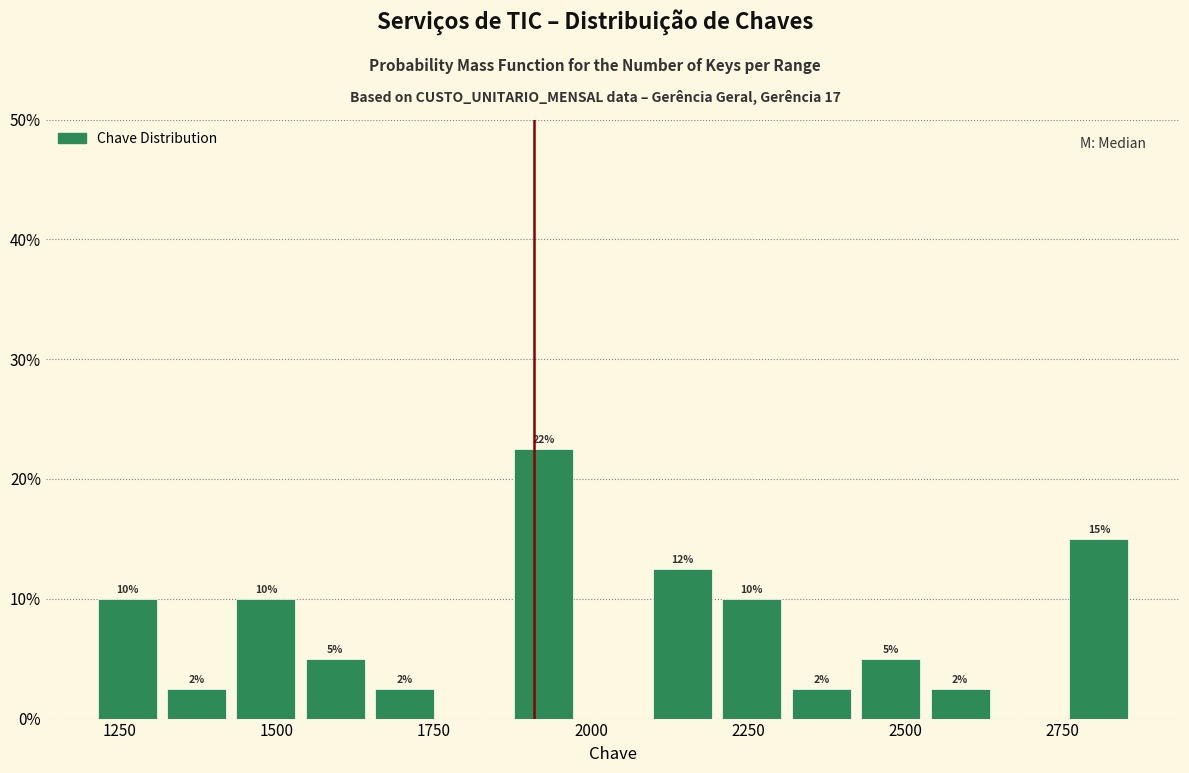

Around what value on the x-axis is the tallest bar? Give the approximate position of its centre, as read against the axis.

1900